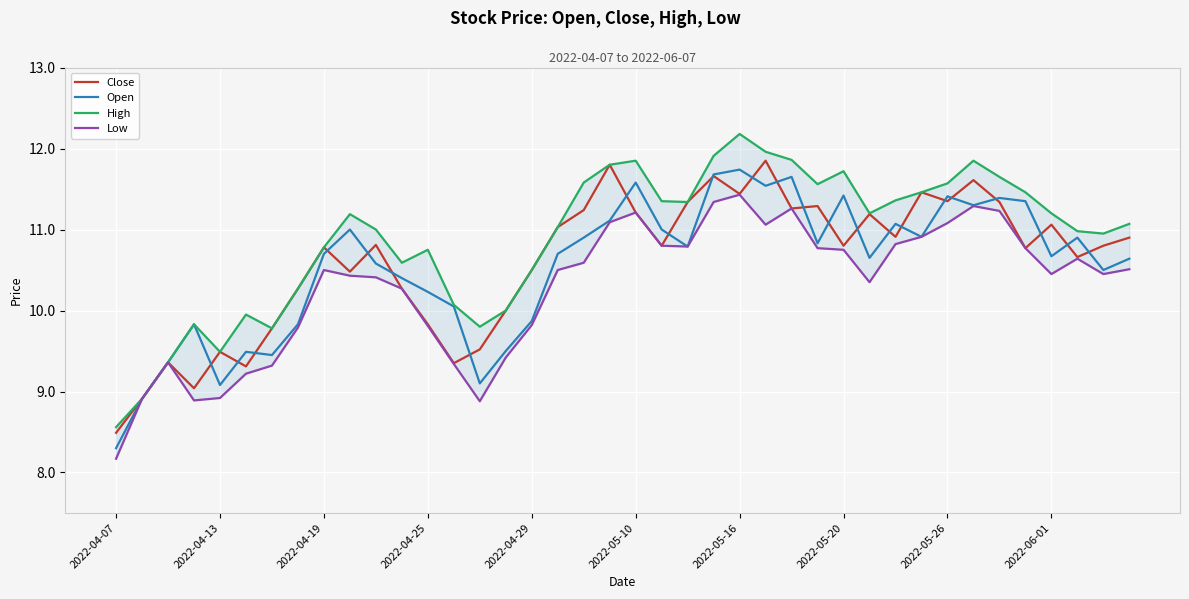

Reading right to left, extract all data points from this chart.

Close: 10.9	10.8	10.7	11.1	10.8	11.3	11.6	11.3	11.5	10.9	11.2	10.8	11.3	11.3	11.8	11.4	11.7	11.3	10.8	11.2	11.8	11.2	11.0	10.5	10.0	9.5	9.3	9.8	10.3	10.8	10.5	10.8	10.3	9.8	9.3	9.5	9.0	9.4	8.9	8.5
Open: 10.6	10.5	10.9	10.7	11.3	11.4	11.3	11.4	10.9	11.1	10.7	11.4	10.8	11.7	11.5	11.7	11.7	10.8	11.0	11.6	11.1	10.9	10.7	9.9	9.5	9.1	10.1	10.2	10.4	10.6	11.0	10.7	9.8	9.4	9.5	9.1	9.8	9.4	8.9	8.3
High: 11.1	10.9	11.0	11.2	11.5	11.7	11.8	11.6	11.5	11.4	11.2	11.7	11.6	11.9	12.0	12.2	11.9	11.3	11.3	11.8	11.8	11.6	11.0	10.5	10.0	9.8	10.1	10.8	10.6	11.0	11.2	10.8	10.3	9.8	9.9	9.5	9.8	9.4	8.9	8.6
Low: 10.5	10.4	10.6	10.4	10.8	11.2	11.3	11.1	10.9	10.8	10.3	10.8	10.8	11.3	11.1	11.4	11.3	10.8	10.8	11.2	11.1	10.6	10.5	9.8	9.4	8.9	9.3	9.8	10.3	10.4	10.4	10.5	9.8	9.3	9.2	8.9	8.9	9.4	8.9	8.2